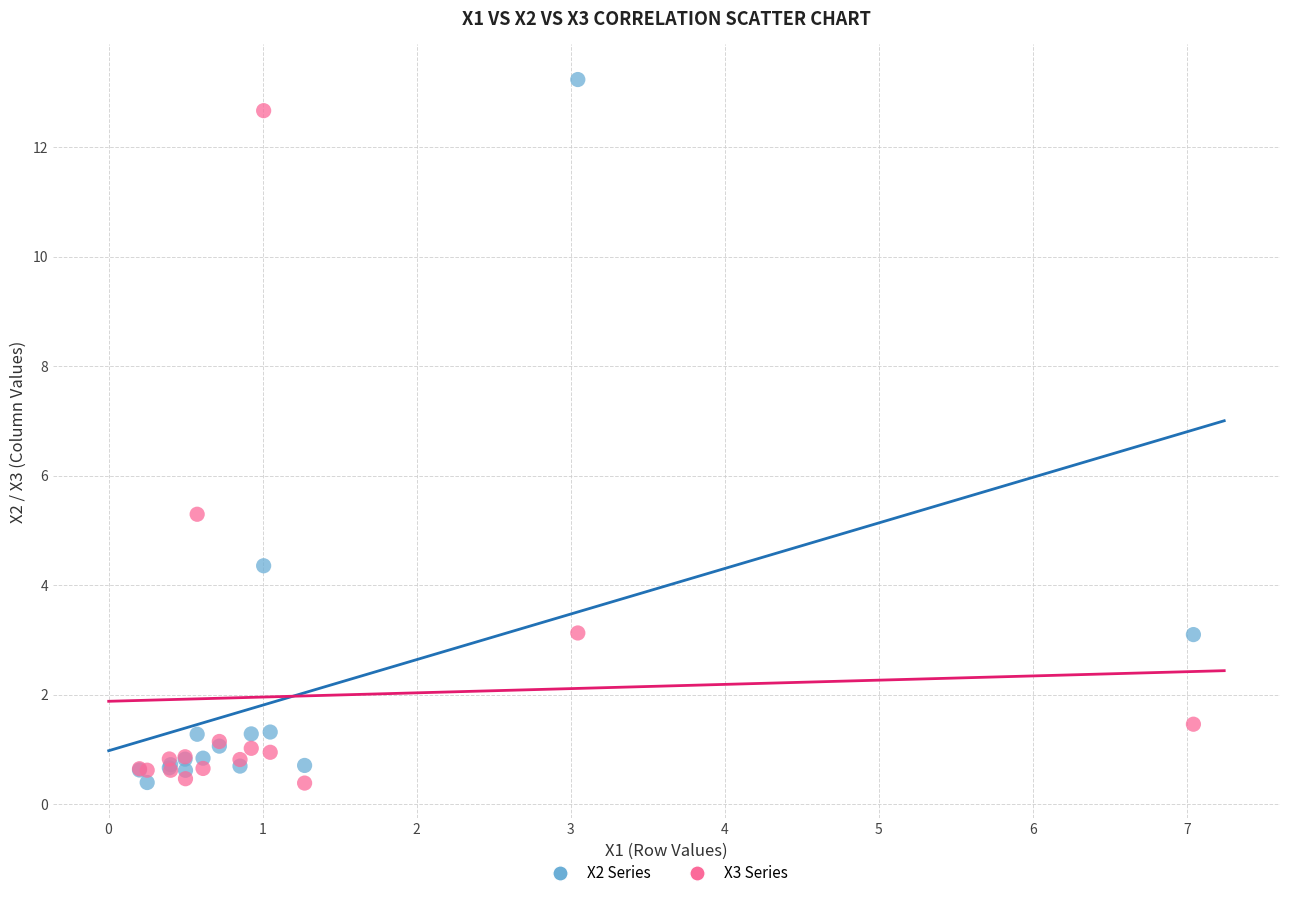

Across all series, what Y value is closest to 6?

5.3